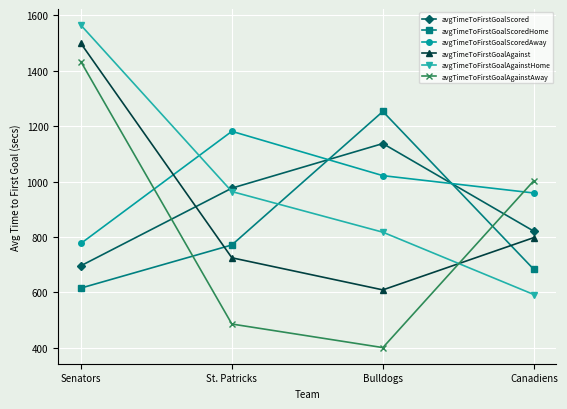

What is the minimum value shown in the chart?

400.0